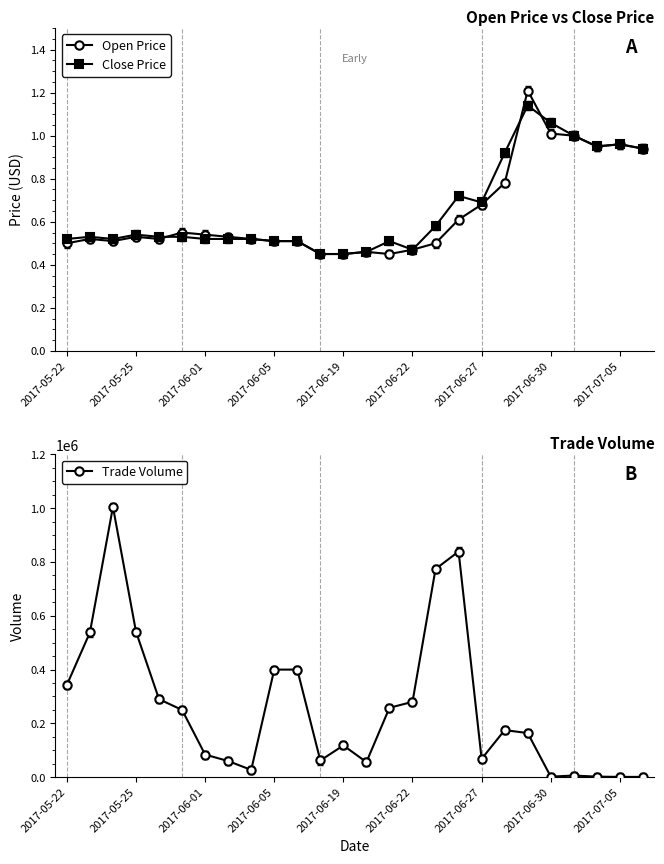

Reading left to right, transcribe all the data shown in this chart.

Open Price: 0.5	0.5	0.5	0.5	0.5	0.6	0.5	0.5	0.5	0.5	0.5	0.5	0.5	0.5	0.5	0.5	0.5	0.6	0.7	0.8	1.2	1.0	1.0	0.9	1.0	0.9
Close Price: 0.5	0.5	0.5	0.5	0.5	0.5	0.5	0.5	0.5	0.5	0.5	0.5	0.5	0.5	0.5	0.5	0.6	0.7	0.7	0.9	1.1	1.1	1.0	0.9	1.0	0.9
Trade Volume: 343000.0	538000.0	1005000.0	541000.0	290000.0	250000.0	84000.0	60000.0	27000.0	400000.0	400000.0	62000.0	118000.0	56000.0	258000.0	280000.0	774000.0	839000.0	68000.0	175000.0	164000.0	2000.0	6000.0	2000.0	1000.0	1000.0